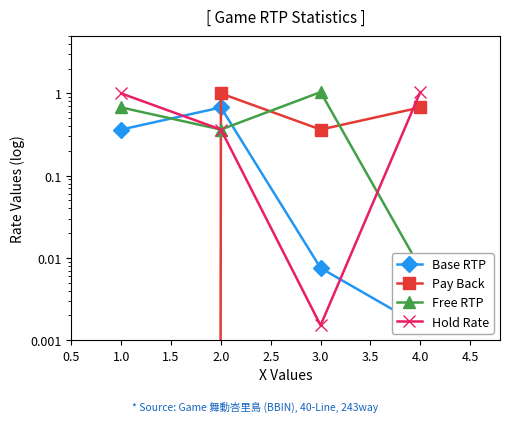

Where is the first local maximum for Pay Back?

2.0